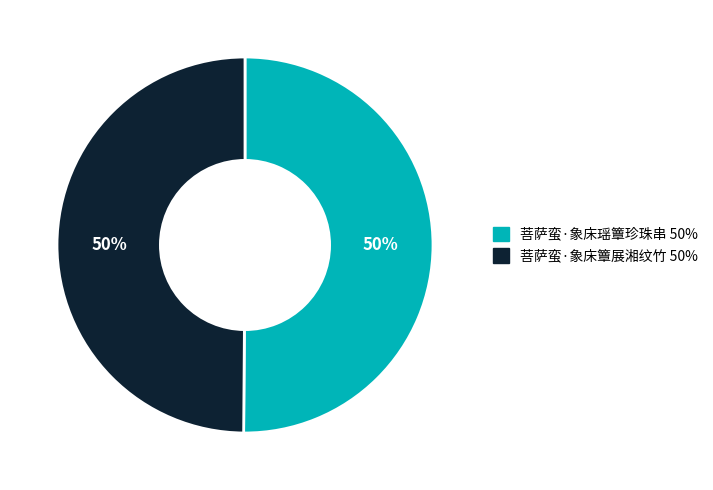

True or false: 菩萨蛮·象床瑶簟珍珠串 accounts for 37% of the total.

False